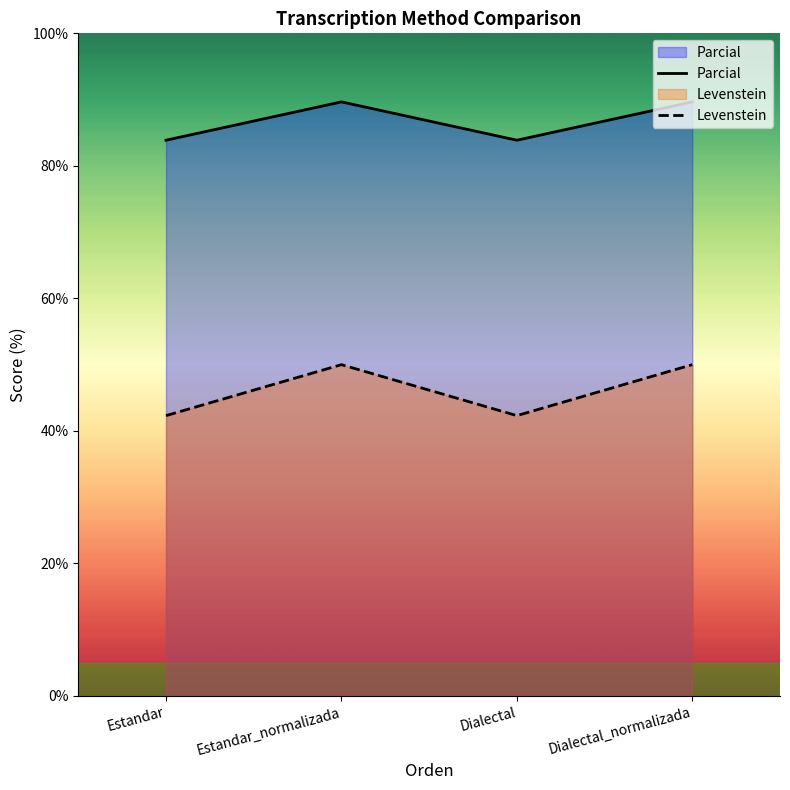

True or false: Parcial and Levenstein cross at least once.

False